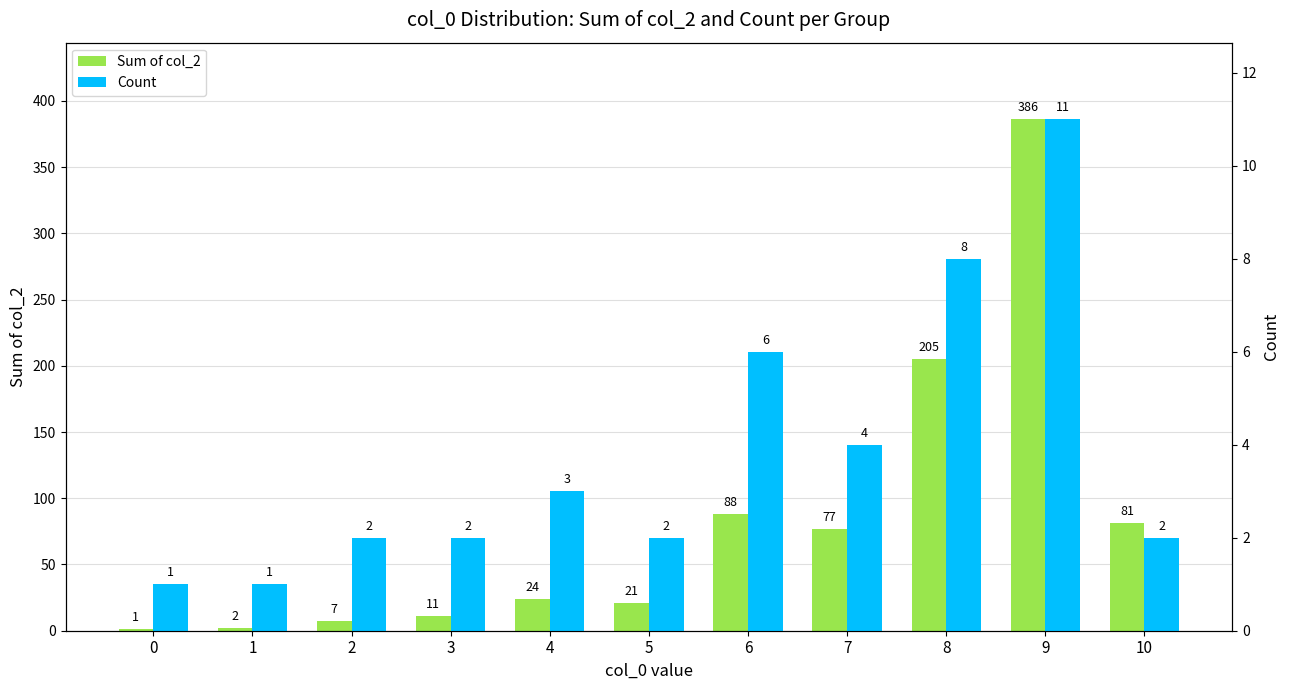

Which series has the widest spread of values?

Sum of col_2